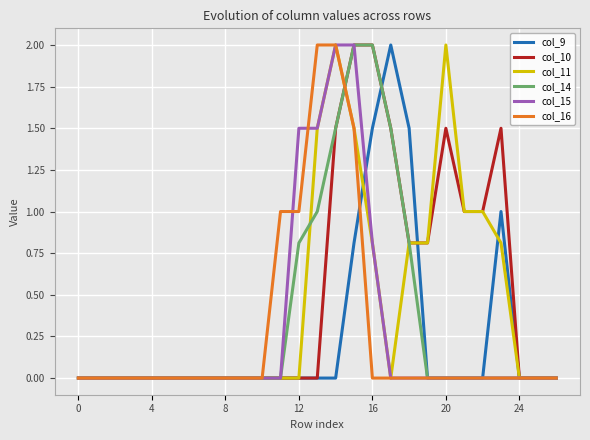

What is the highest value of the col_15 series?

2.0